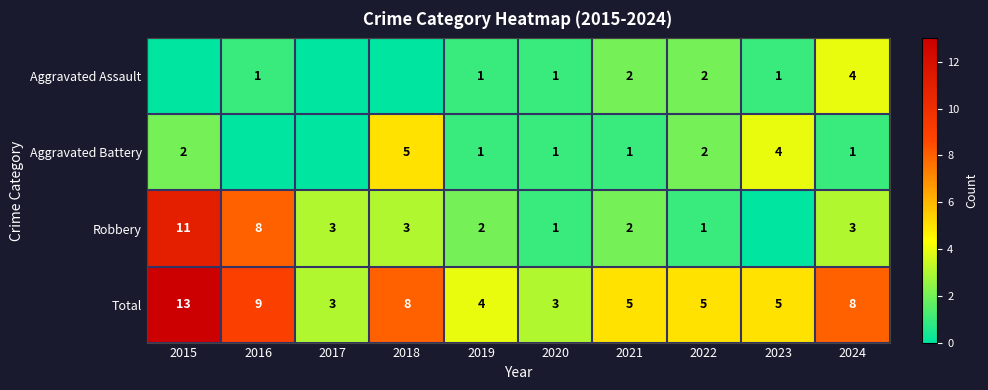

What is the sum of all Total values?

63